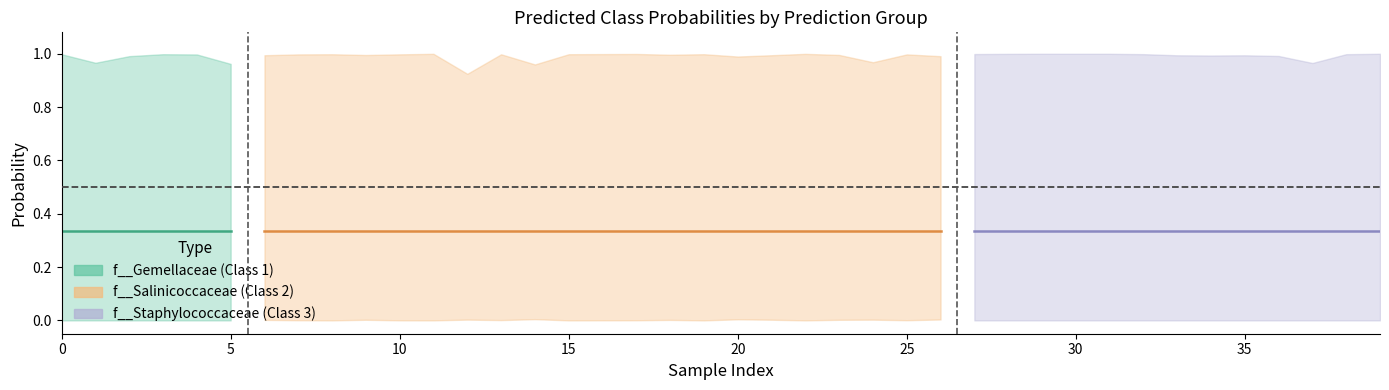

What are all the series names shown in the legend?

f__Gemellaceae, f__Salinicoccaceae, f__Staphylococcaceae